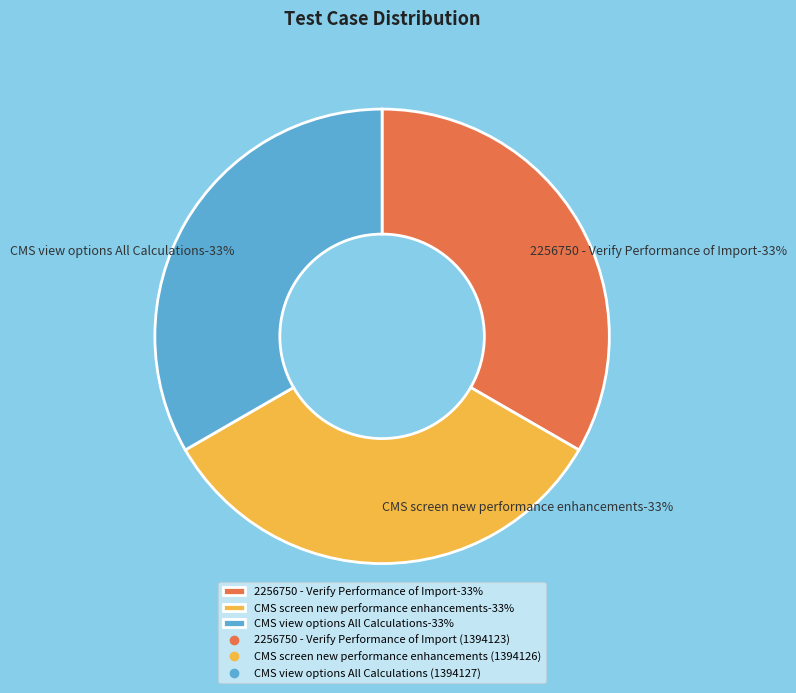

True or false: 2256750 - Verify Performance of Import accounts for 33% of the total.

True